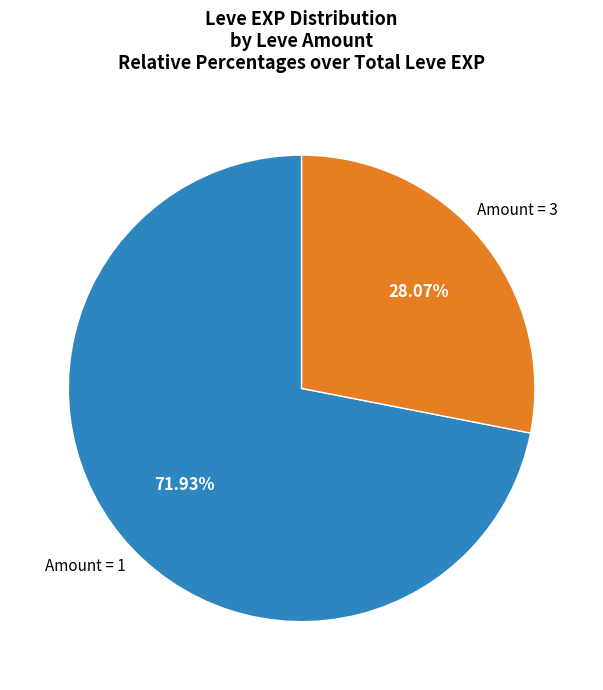

Does any single category account for the majority?

Yes